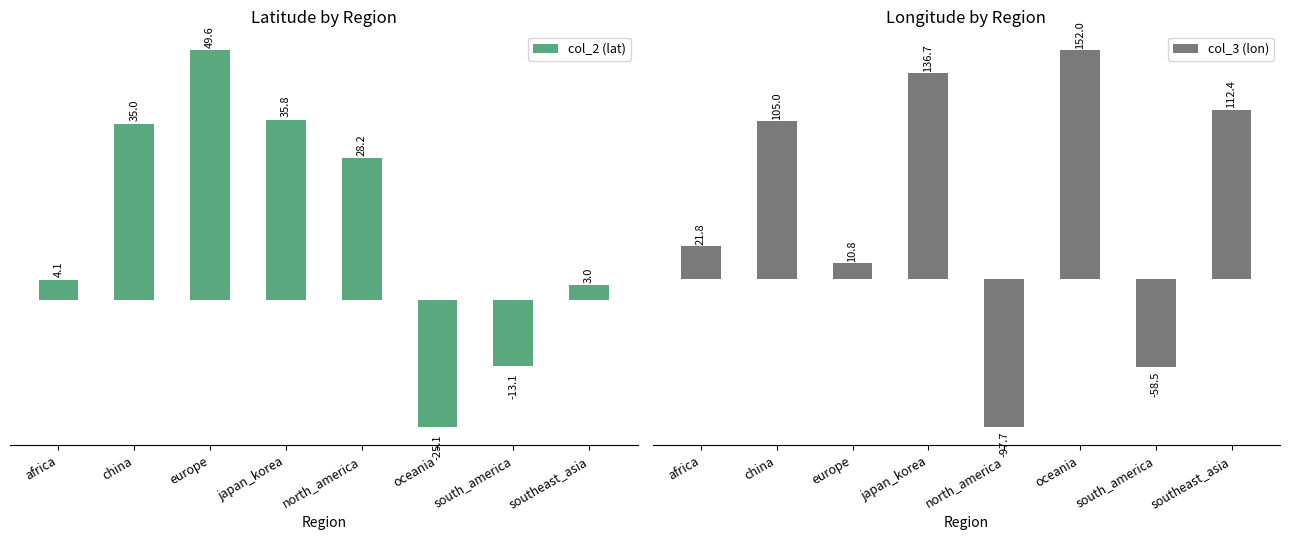

Are the bars grouped side by side (vs. stacked)?

Yes